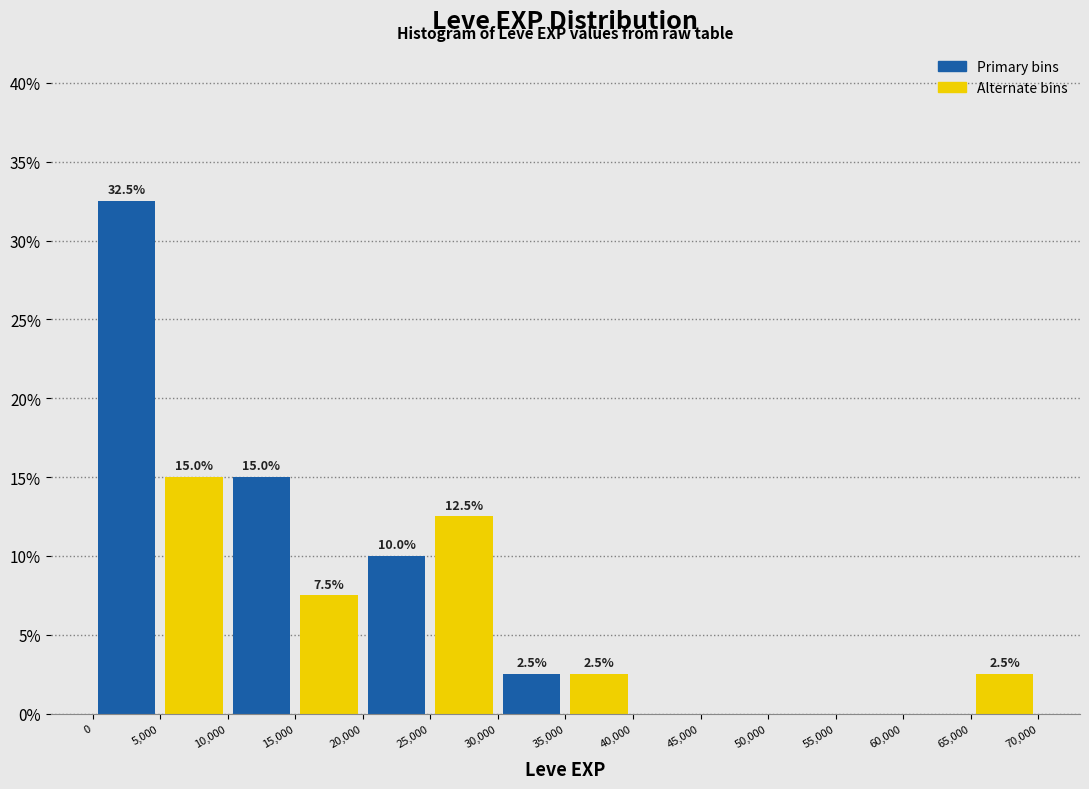

Over which range of the x-axis is the bar tallest?

0 to 5,000